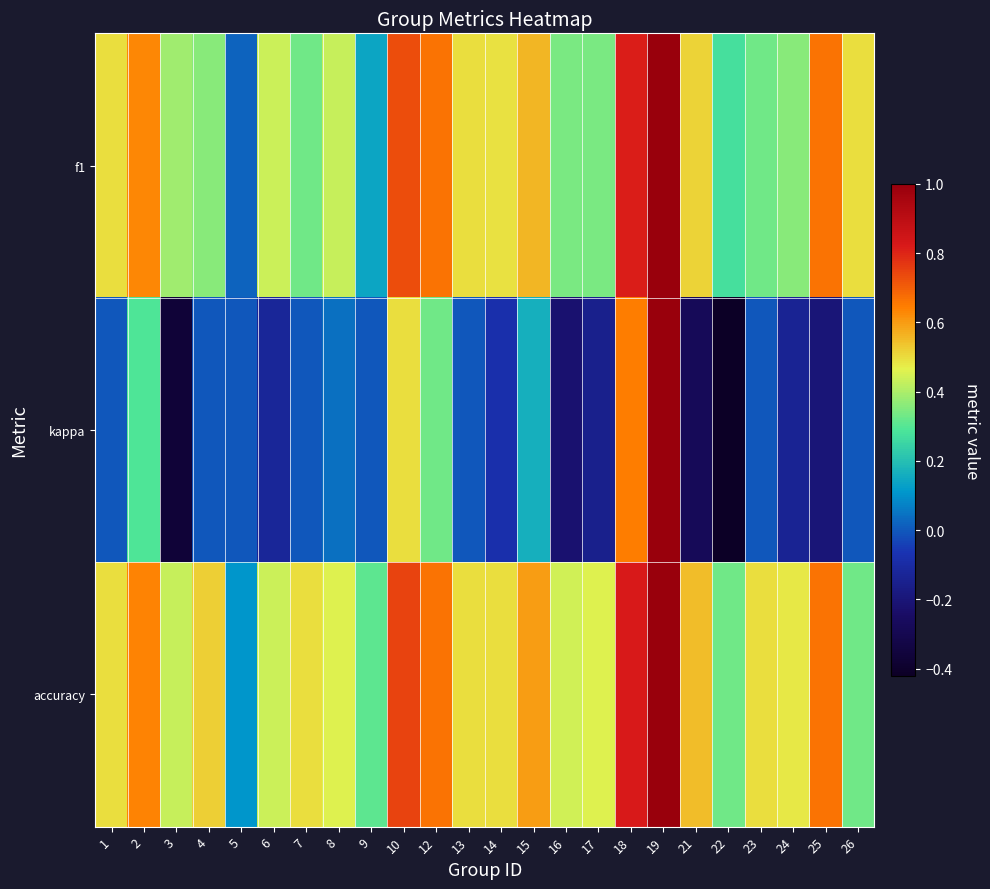

Which series has the widest spread of values?

kappa